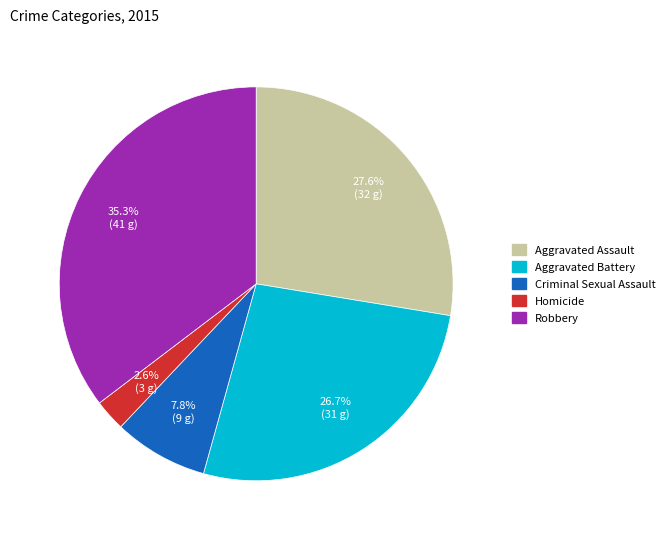

Which has a higher value, Criminal Sexual Assault or Aggravated Battery?

Aggravated Battery